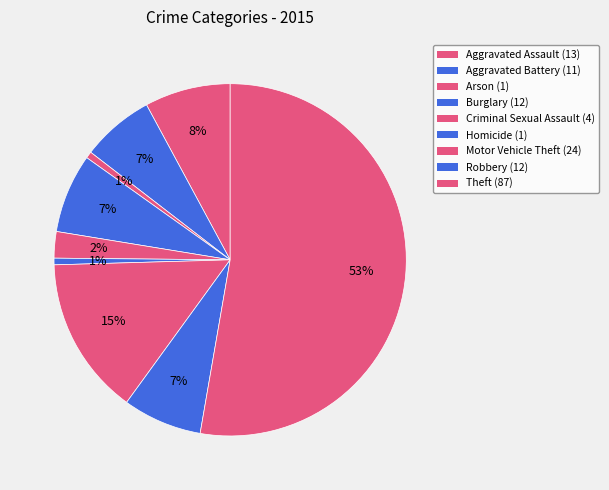

Is it true that Burglary is 7% of the pie?

True